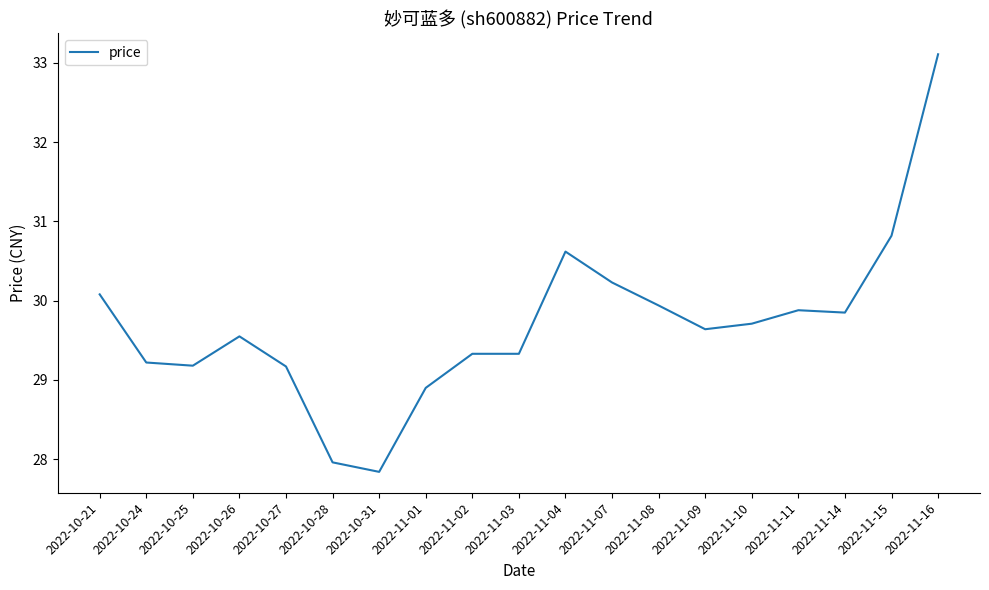

The chart shows a value of 40.9 at 2022-10-26. True or false?

False